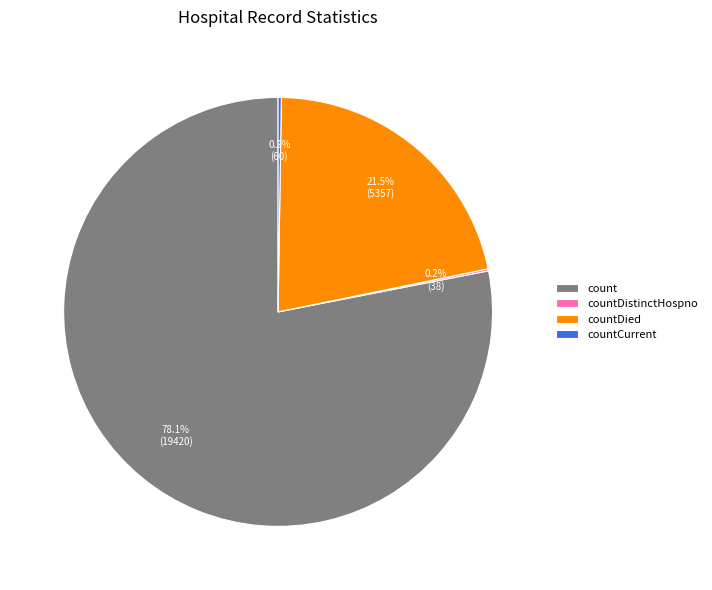

True or false: count accounts for 91% of the total.

False